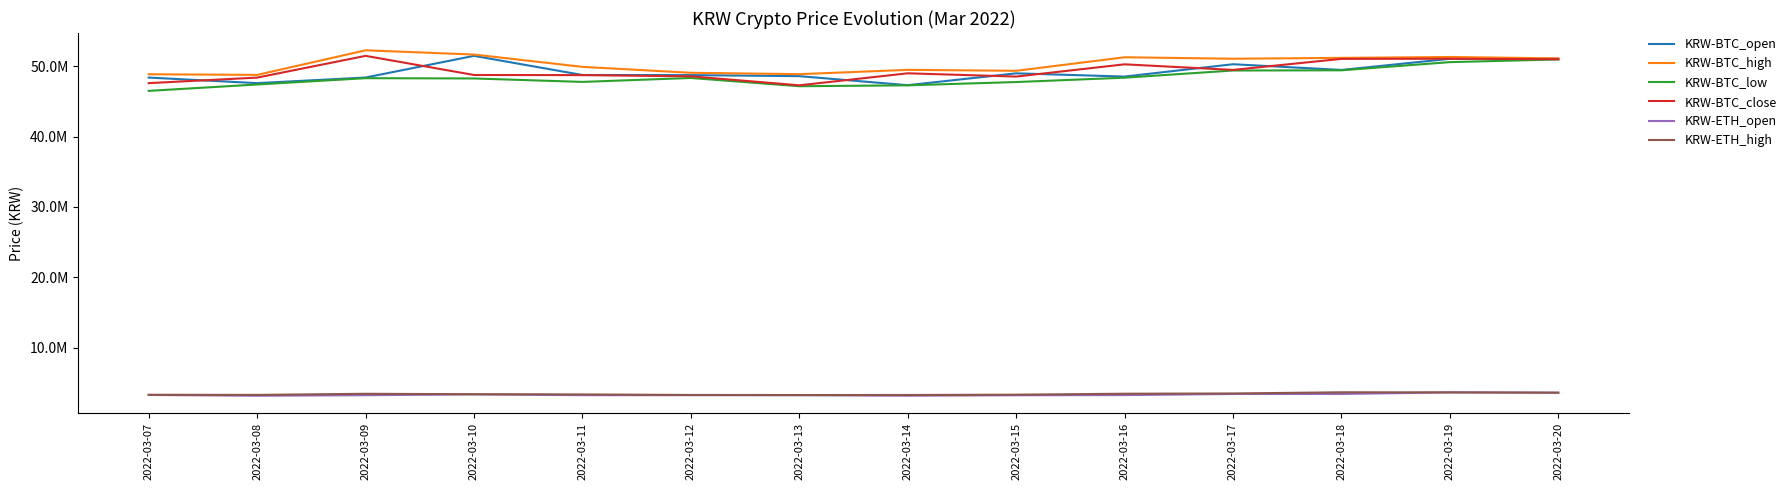

What are all the series names shown in the legend?

KRW-BTC_open, KRW-BTC_high, KRW-BTC_low, KRW-BTC_close, KRW-ETH_open, KRW-ETH_high